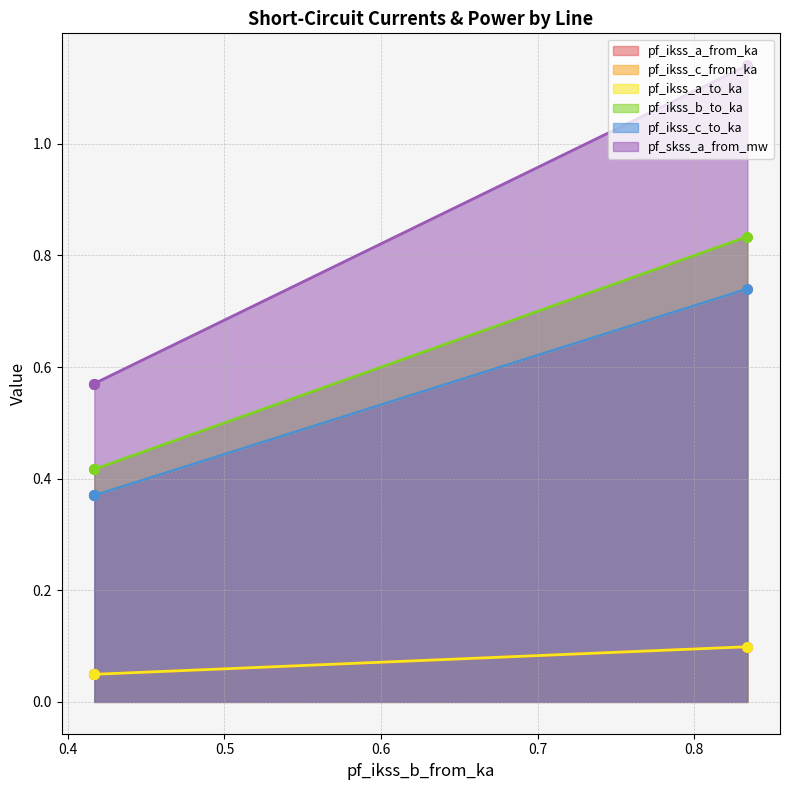

Which series has the largest total across all categories?

pf_skss_a_from_mw